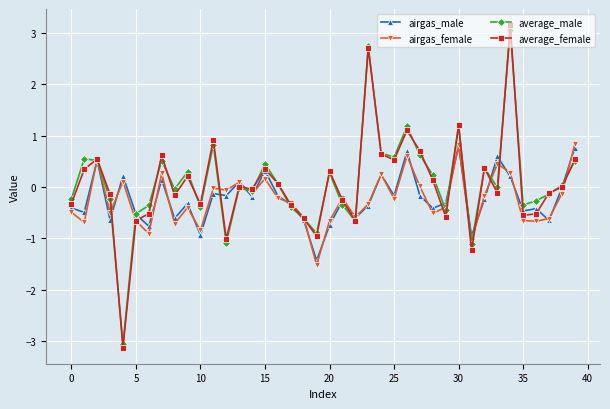

What is the value of the average_female point at the 33rd from the left?

0.4